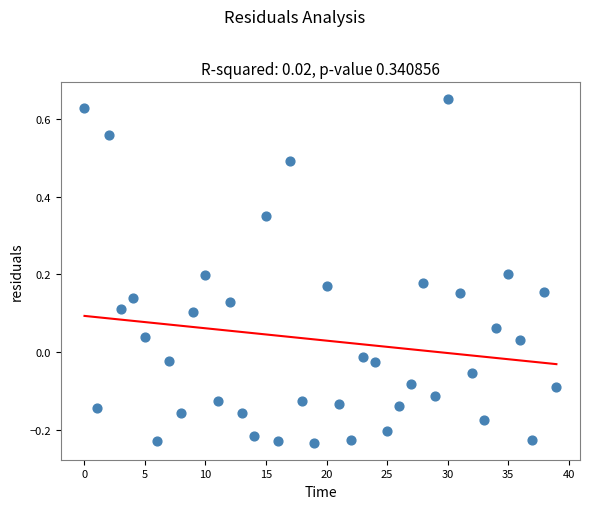

What is the range of Y values (max minus min)?

0.9